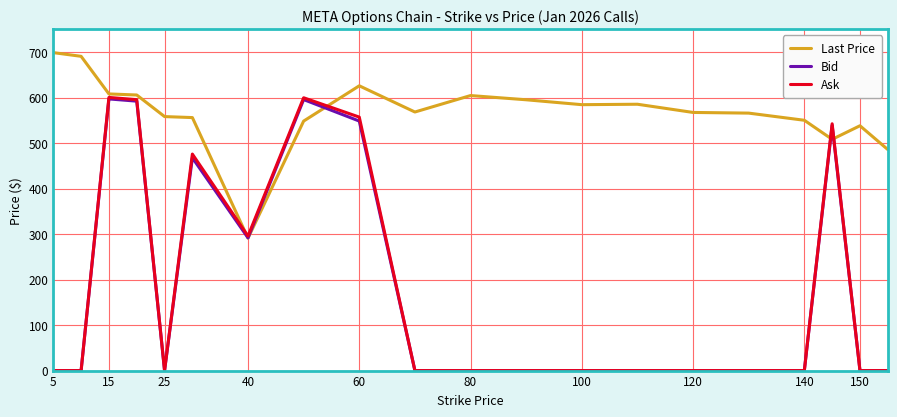

True or false: Bid has more than 1 points higher than both neighbors.

True